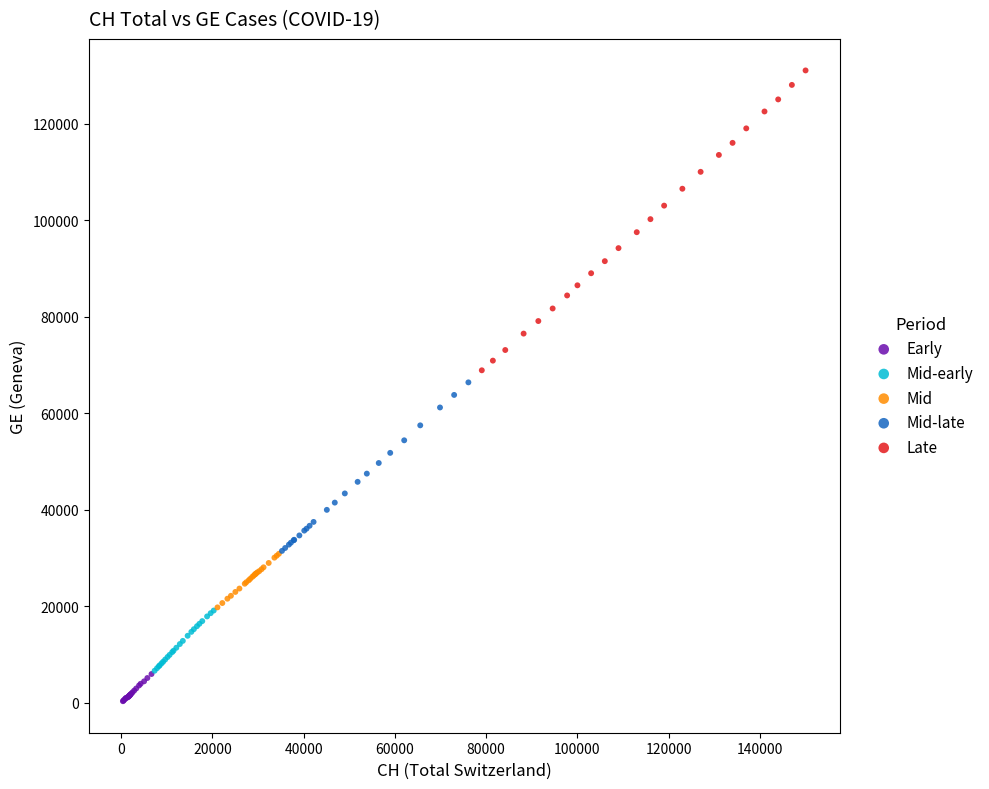

Which series has the largest Y range (max minus min)?

Late